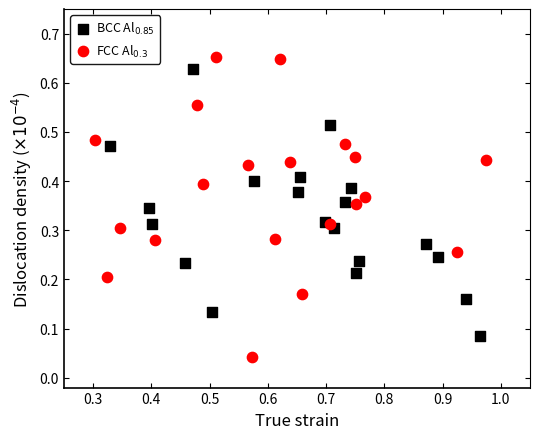

Which series contains the lowest Y value?

FCC Al$_{0.3}$